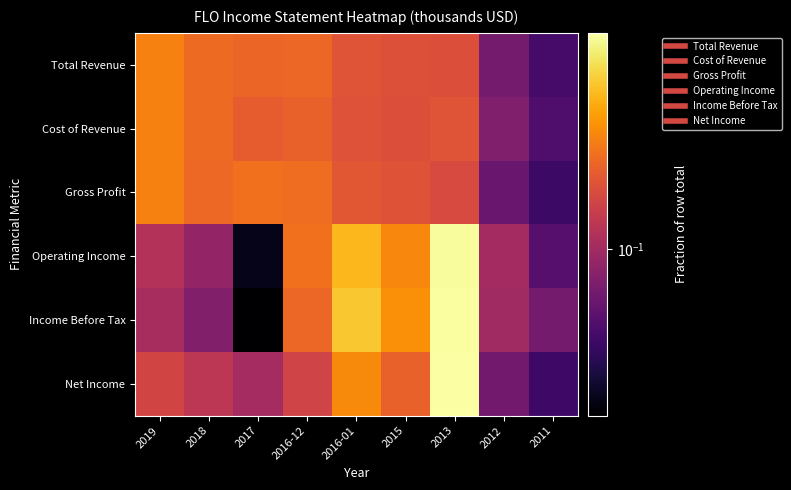

How many categories are shown in the chart?

9